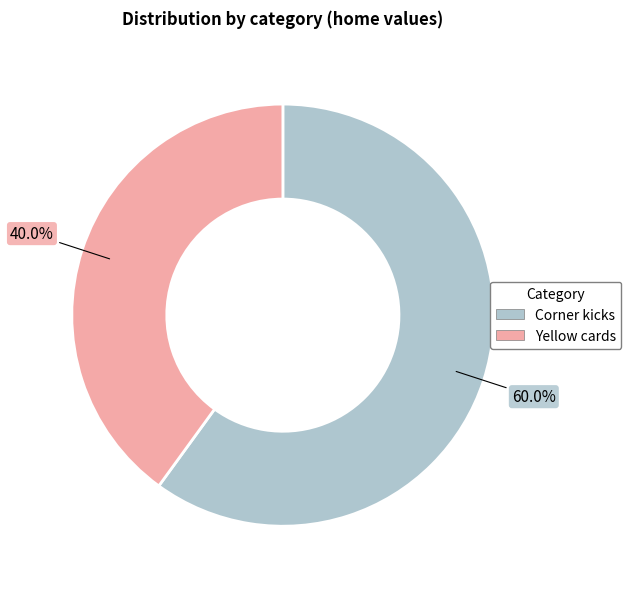

Is there a majority slice in this chart?

Yes